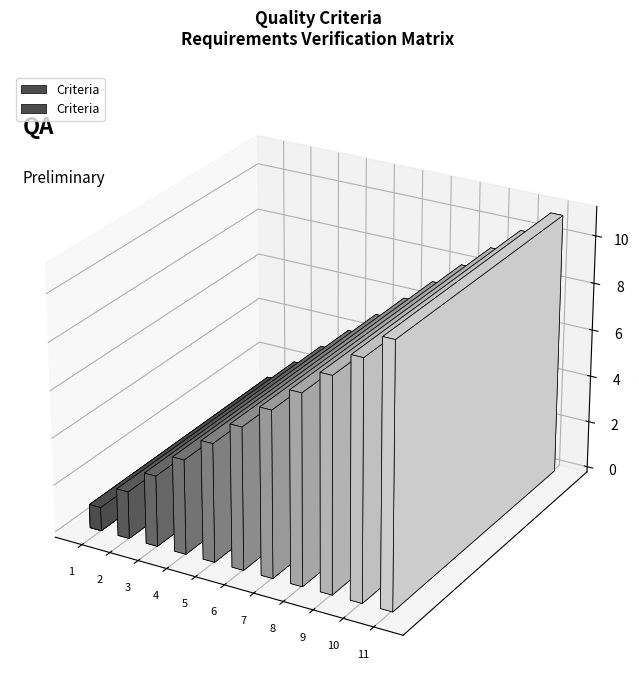

Does the chart contain any negative values?

No